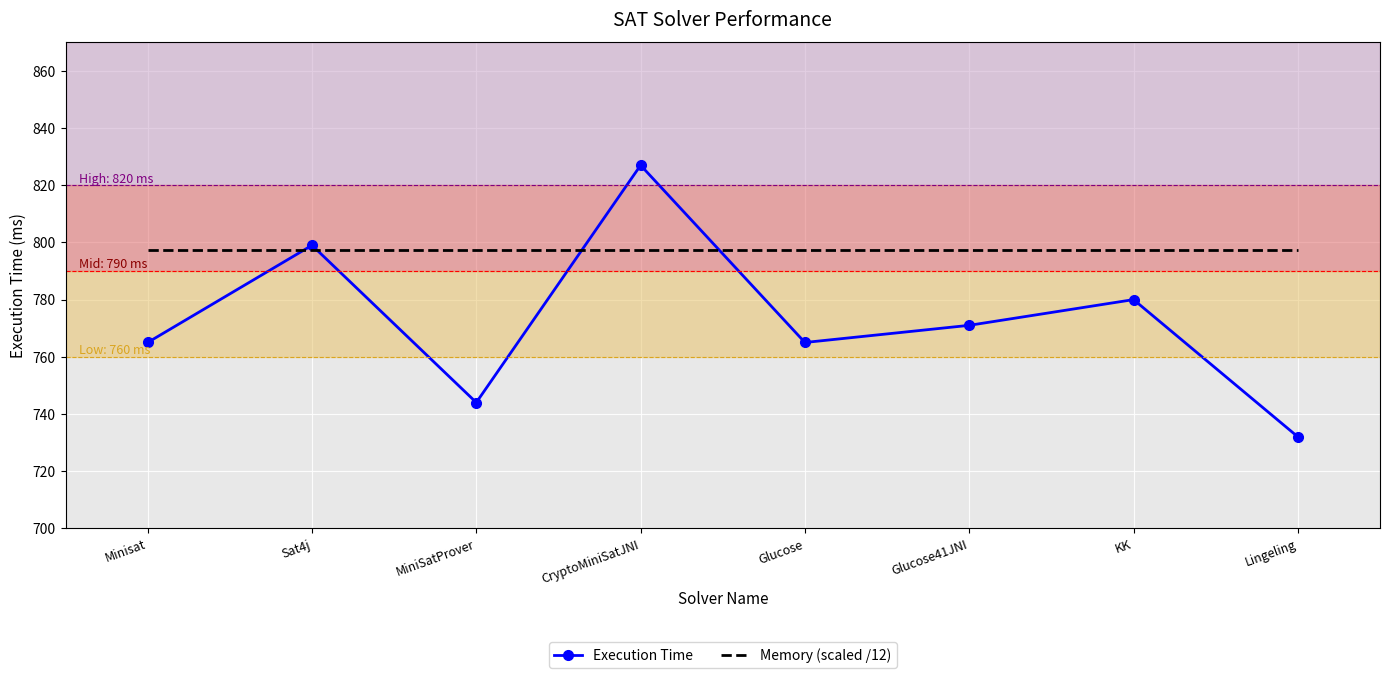

At which category does Execution Time reach its first local peak?

Sat4j